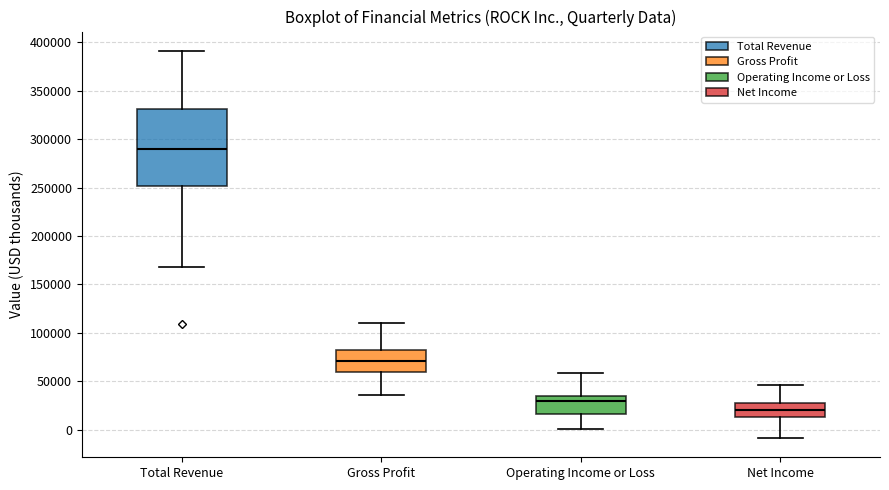

Reading left to right, read every box against the y-axis: the position of its median line, the range the box covers, and the ends of its whiskers. The values are not printed on the chart, so give them approximately, as read against the axis.

Total Revenue: median 290000, box 250000 to 330000, whiskers 170000 to 390000
Gross Profit: median 70000, box 60000 to 85000, whiskers 35000 to 110000
Operating Income or Loss: median 30000, box 15000 to 35000, whiskers 0 to 60000
Net Income: median 20000, box 15000 to 25000, whiskers -10000 to 45000